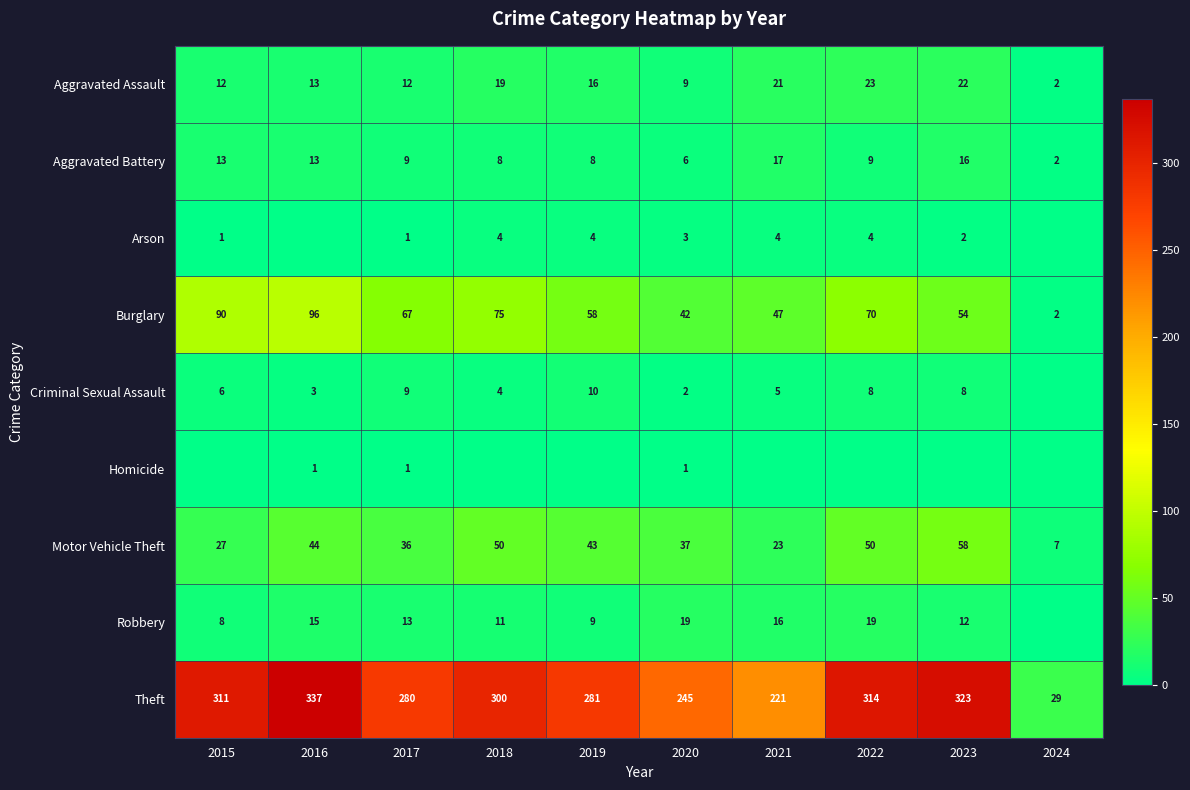

Which series has the largest total across all categories?

Theft